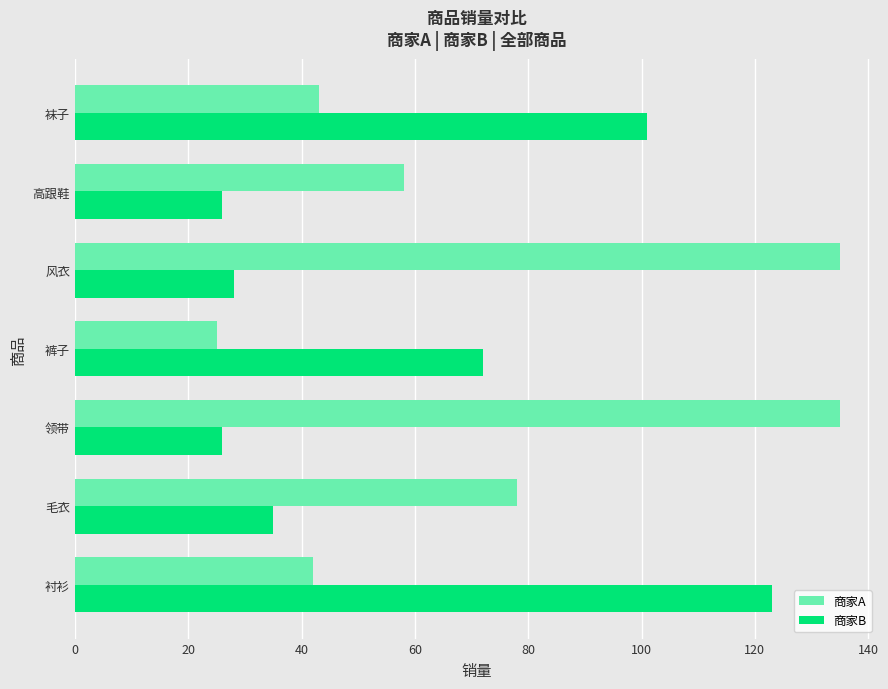

True or false: 商家A has a value of 78 at 毛衣.

True